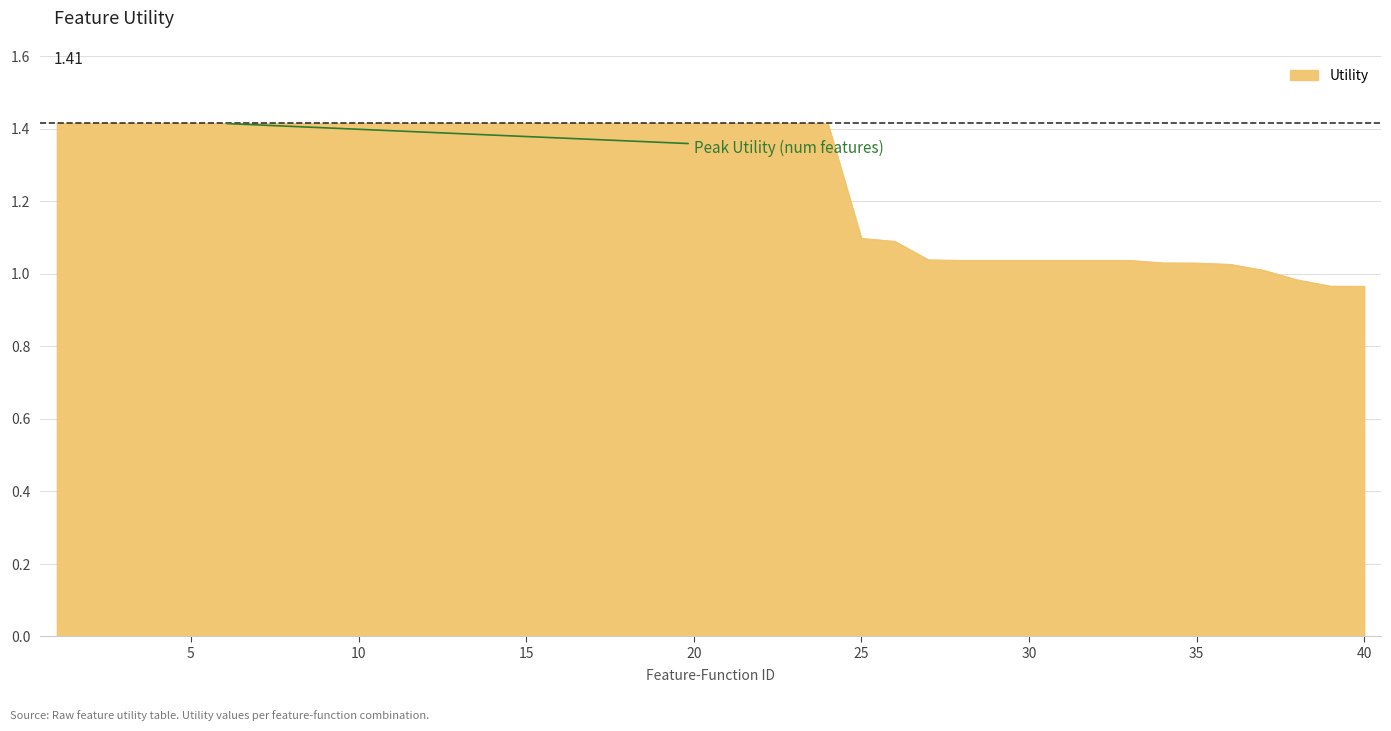

What is the difference between the maximum and minimum values?

0.4